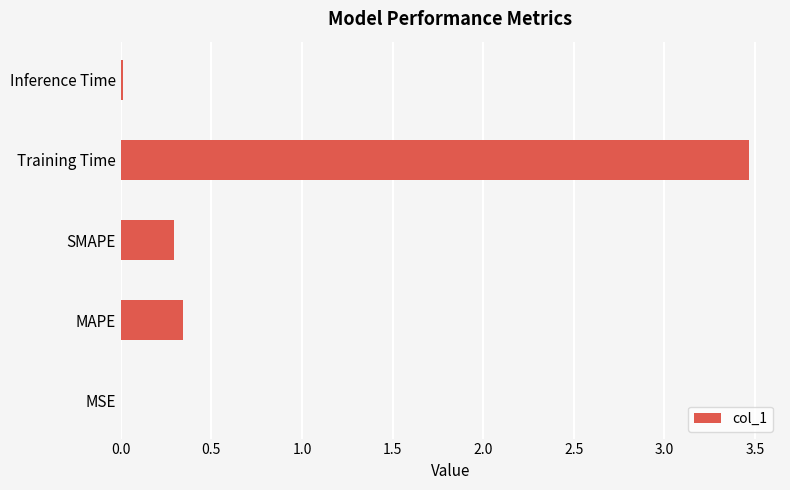

Which label corresponds to the largest value in the chart?

Training Time